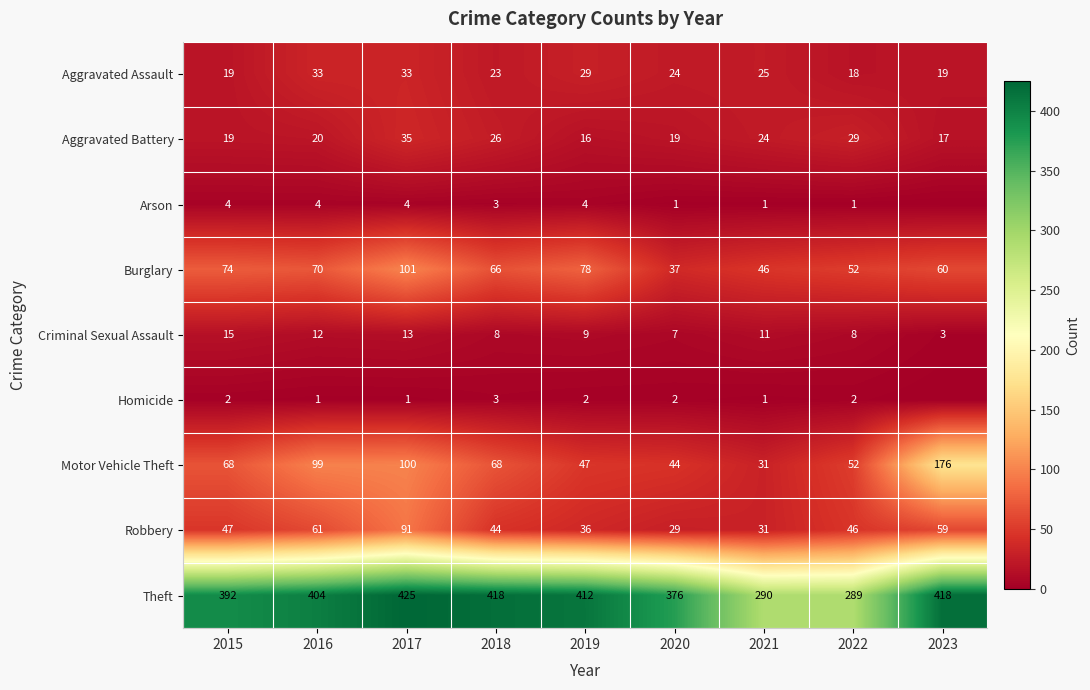

What is the total value across all series at 2016?

704